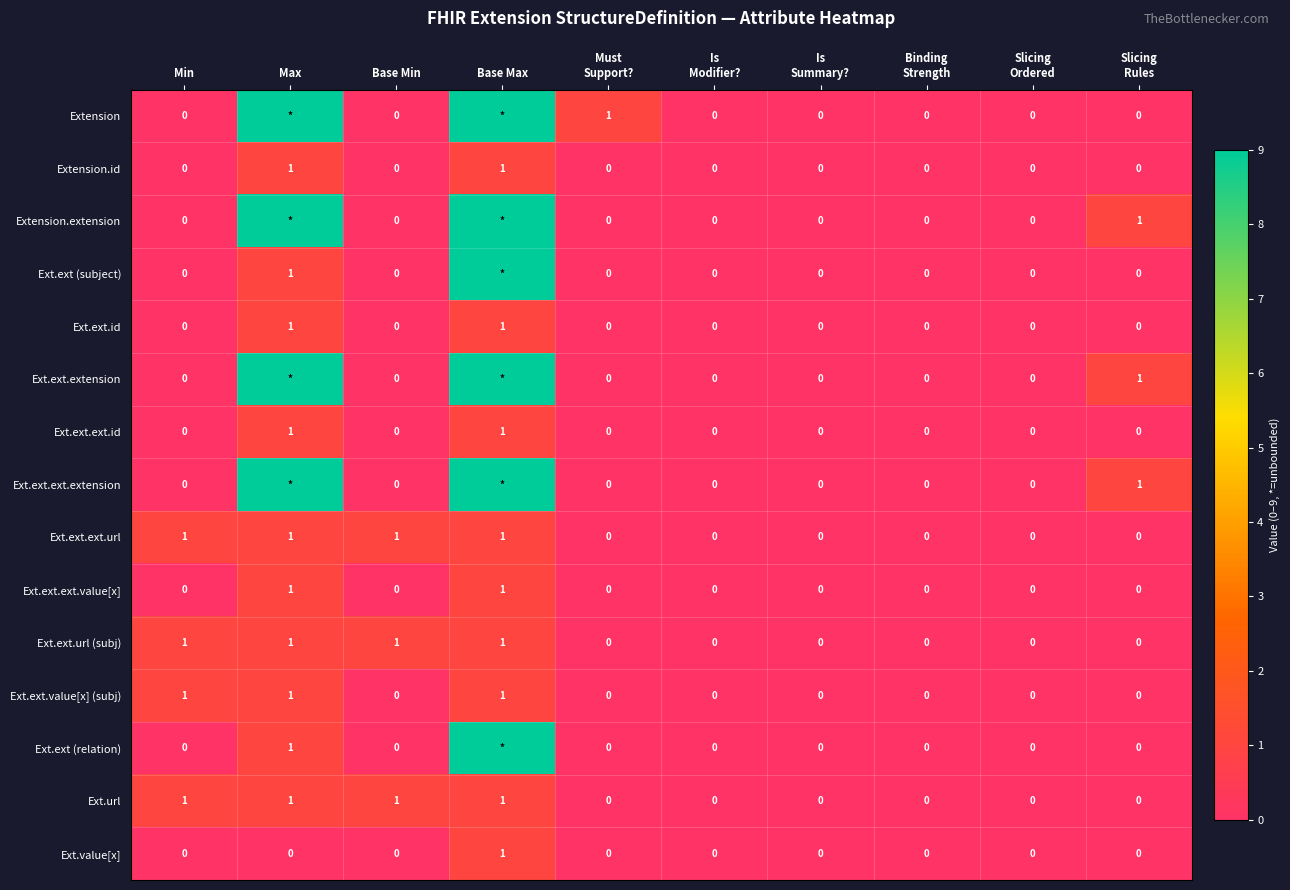

Count the Ext.ext.ext.id values in the range 0 to 1.

10